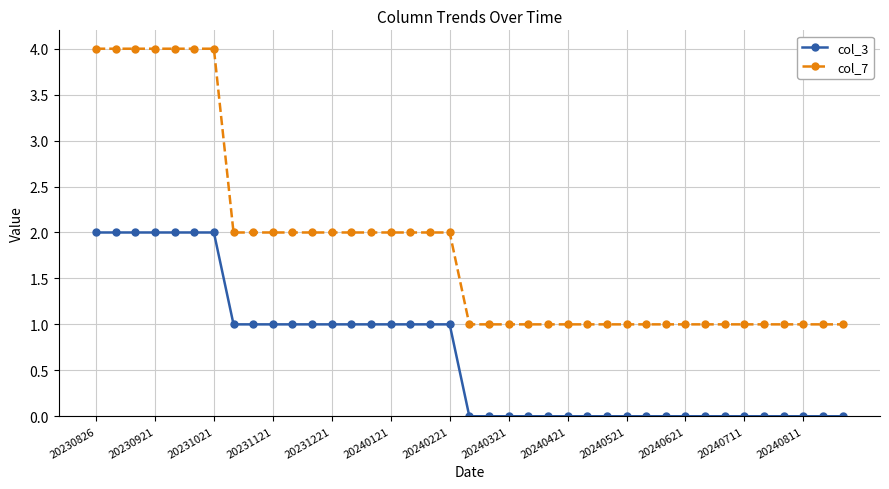

What is the value of the col_7 point at the 12th from the left?

2